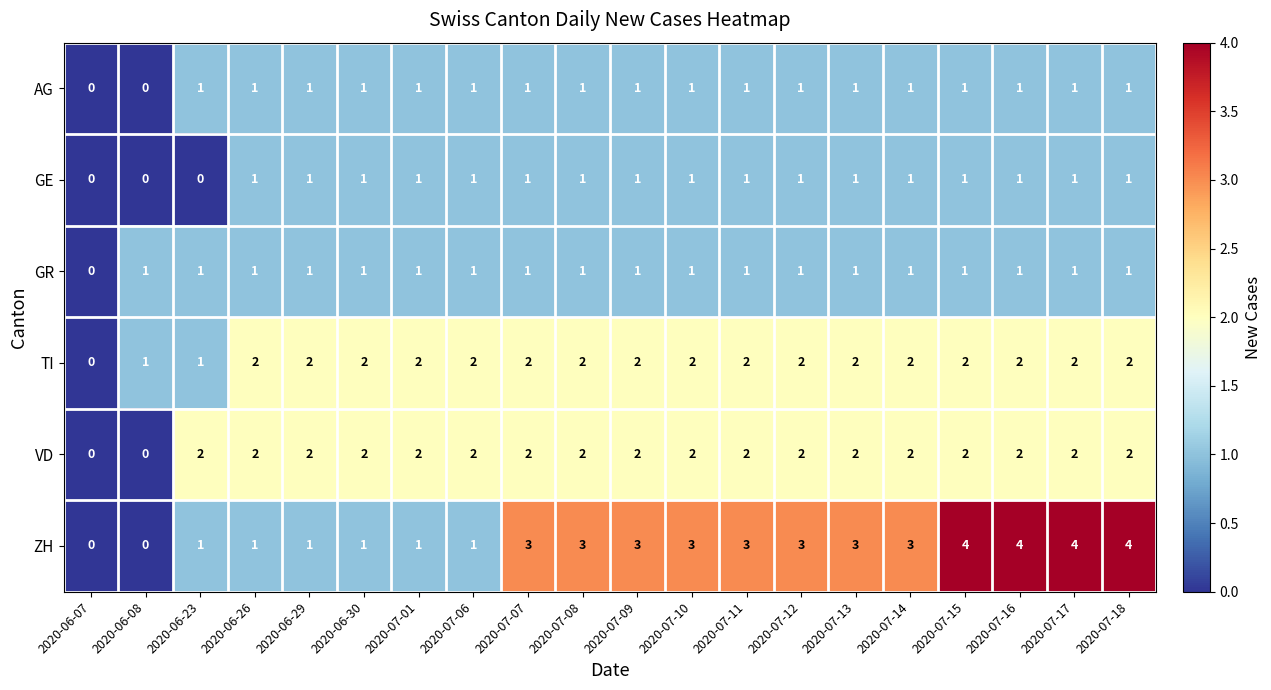

Between 2020-06-26 and 2020-07-09, which series saw the biggest shift?

ZH